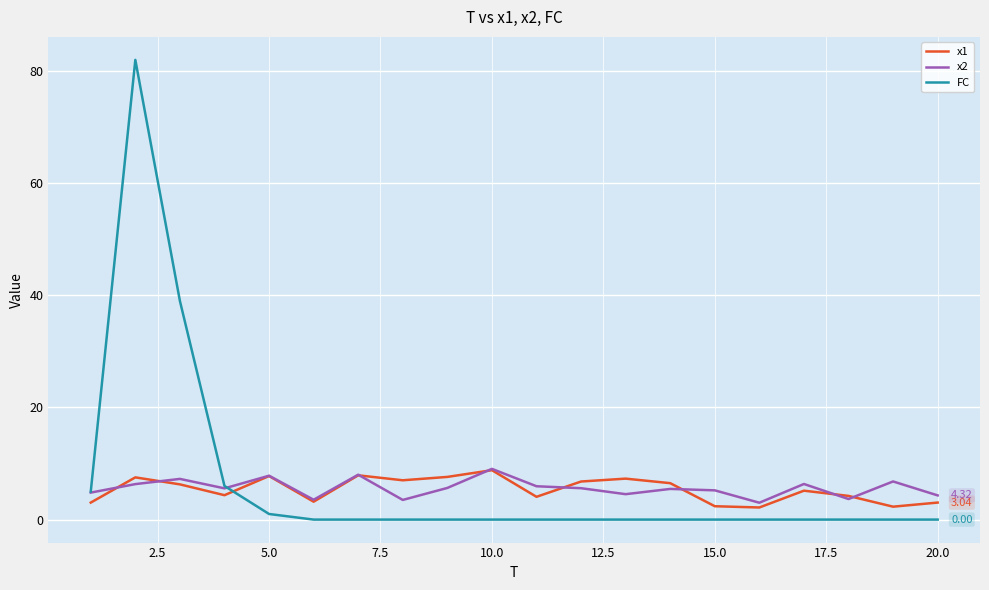

True or false: FC and x1 cross at least once.

True